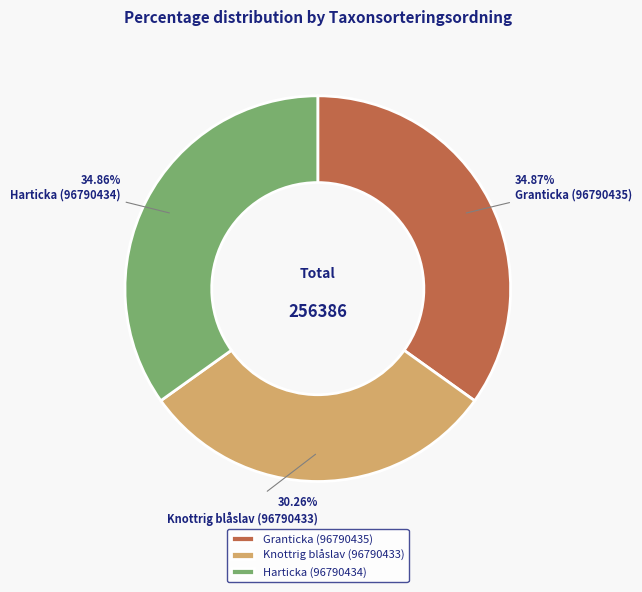

To the nearest percent, what is the difference between the Knottrig blåslav (96790433) and Granticka (96790435) slice percentages?

5%